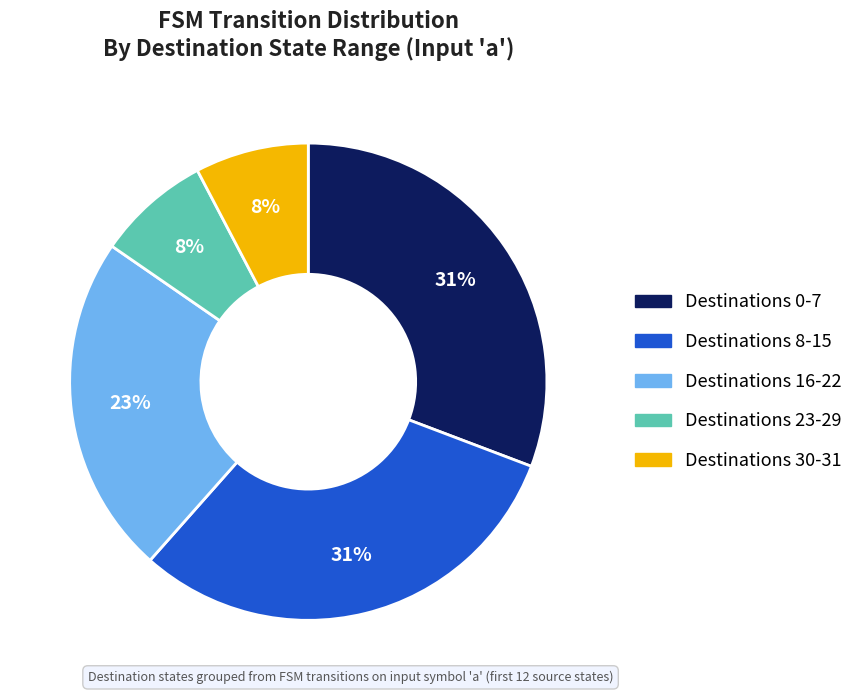

To the nearest percent, what is the difference between the largest and smallest slice percentages?

23%